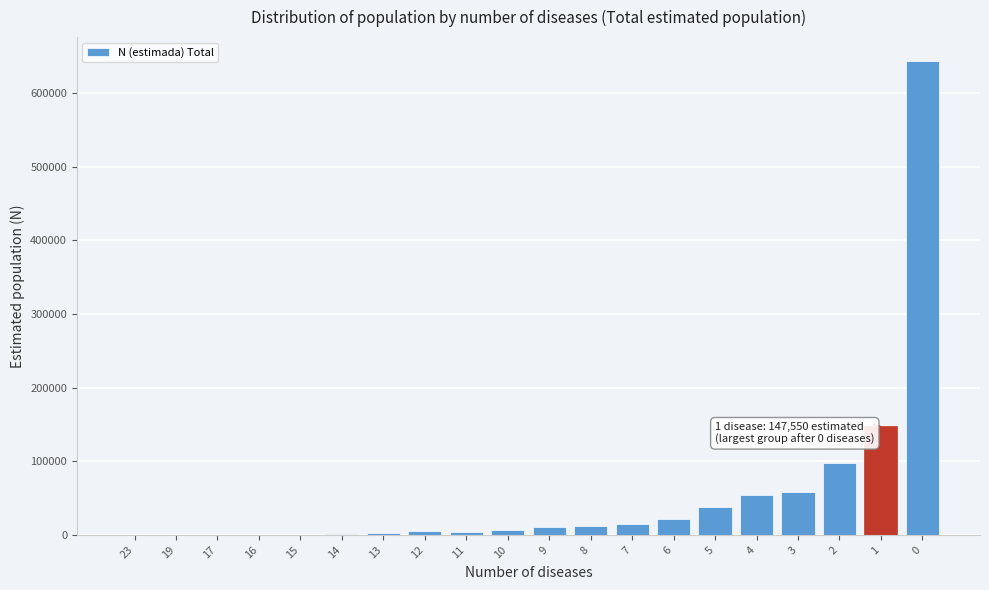

What is the greatest value displayed?

643949